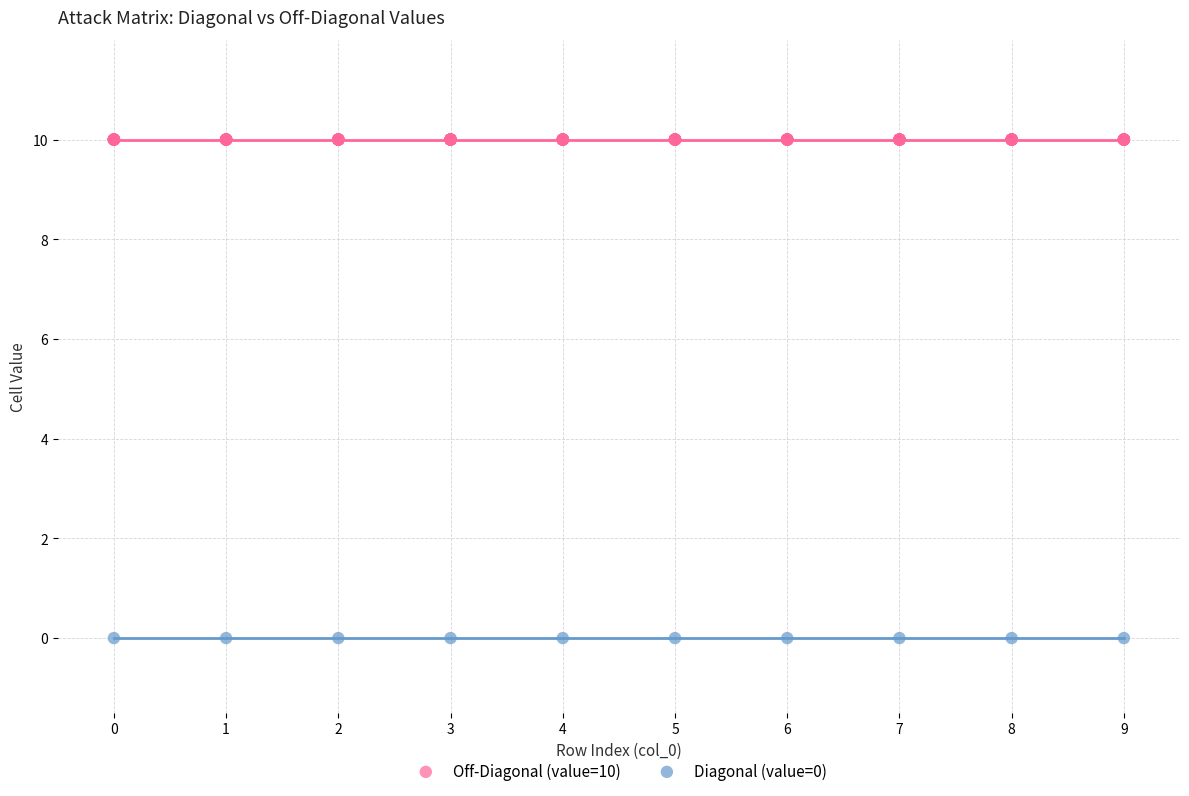

Which series reaches the maximum Y coordinate?

Off-Diagonal (value=10)